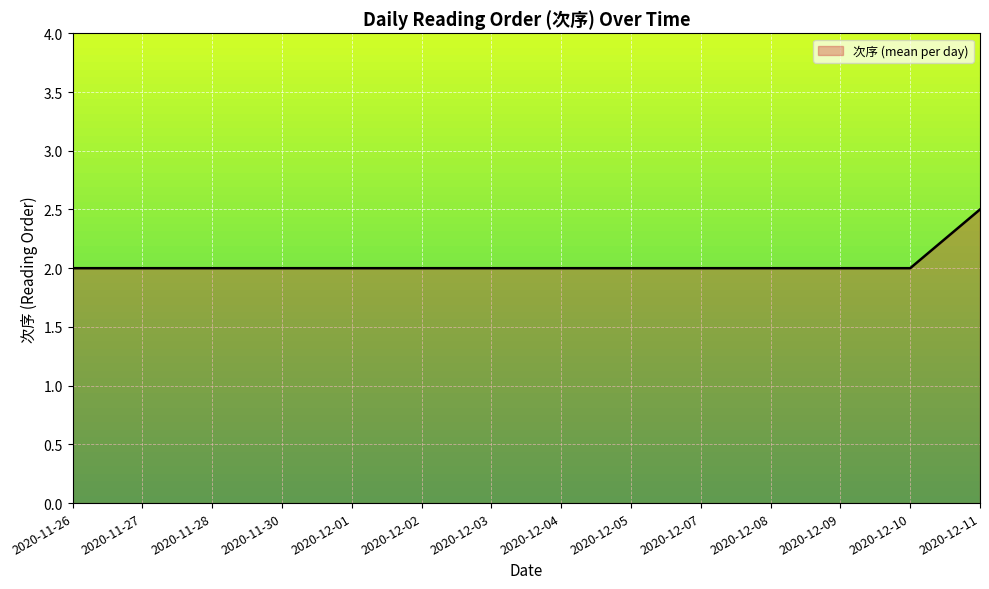

The value at 2020-11-28 is 2.0. True or false?

True